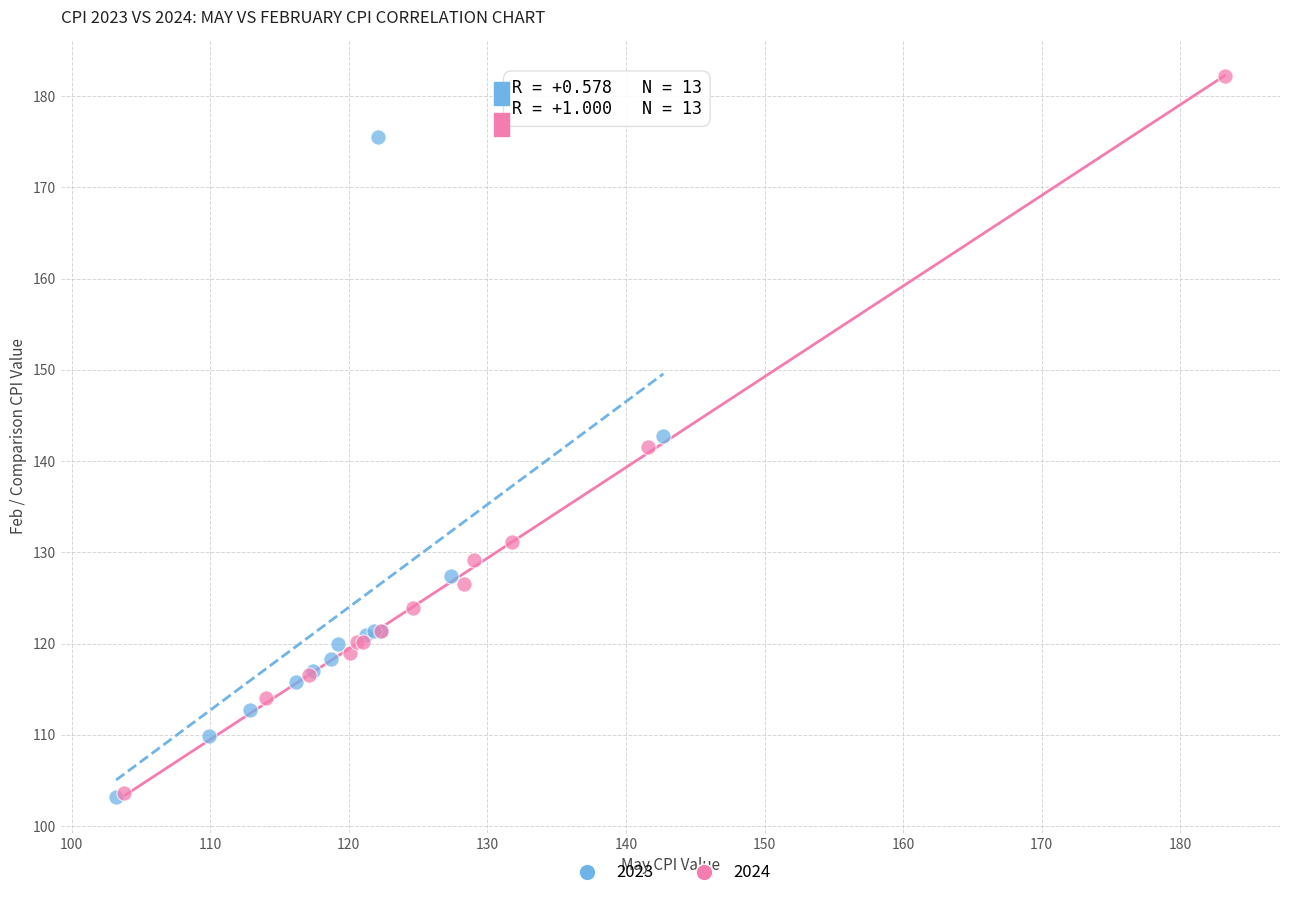

What are all the series names shown in the legend?

2023, 2024